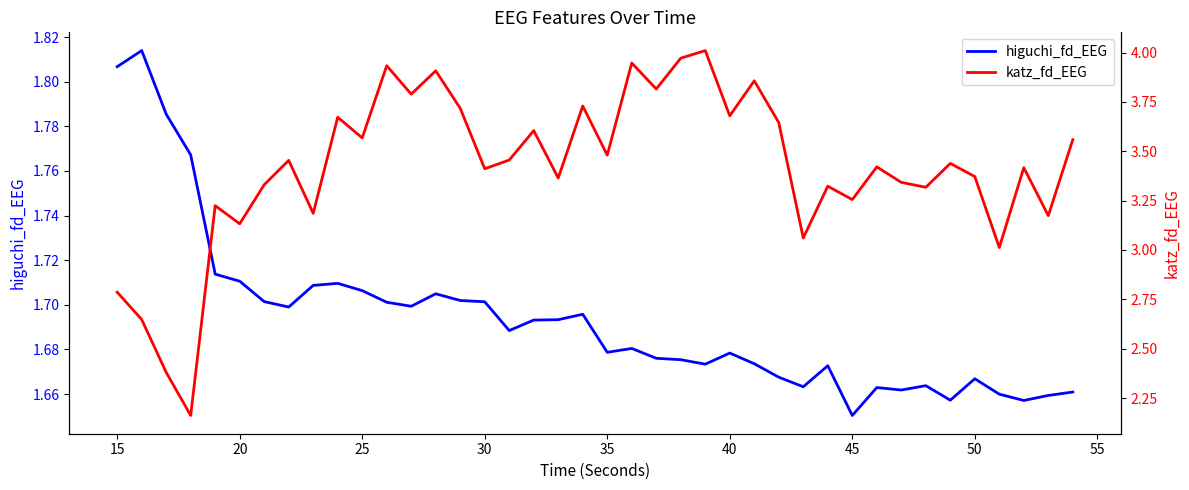

In katz_fd_EEG, how many points are higher than both neighbors (excluding endpoints)?

14